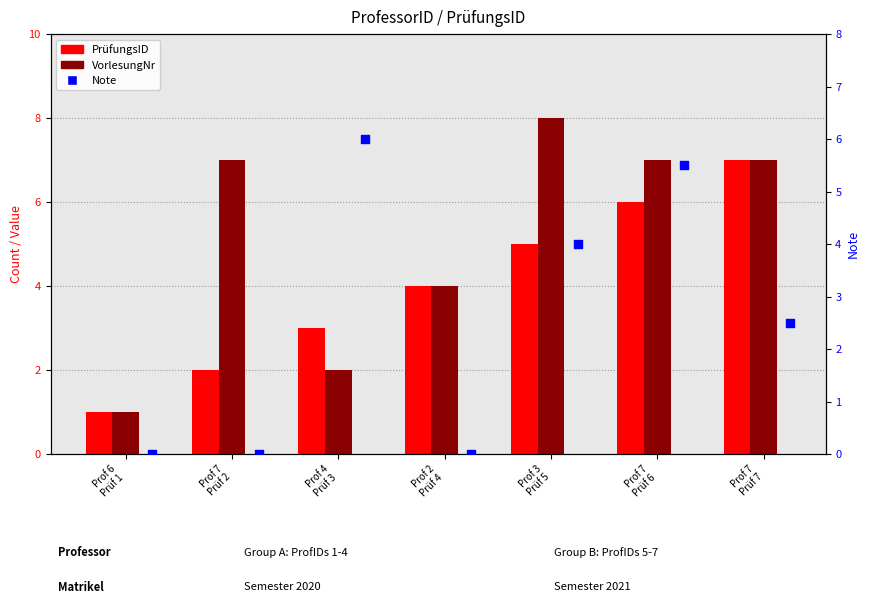

Is the value of VorlesungNr at Prof 4
Prüf 3 greater than the value of Note at Prof 6
Prüf 1?

Yes